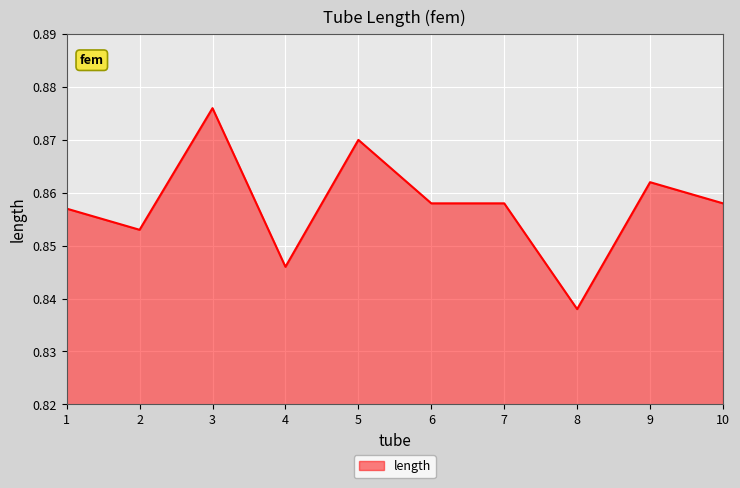

What is the sum of all values?

8.6